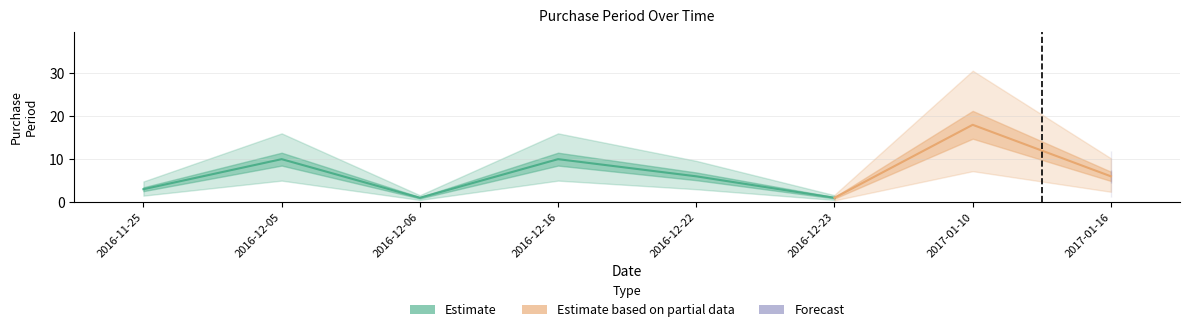

What is the label of the 2nd point from the left?

2016-12-05